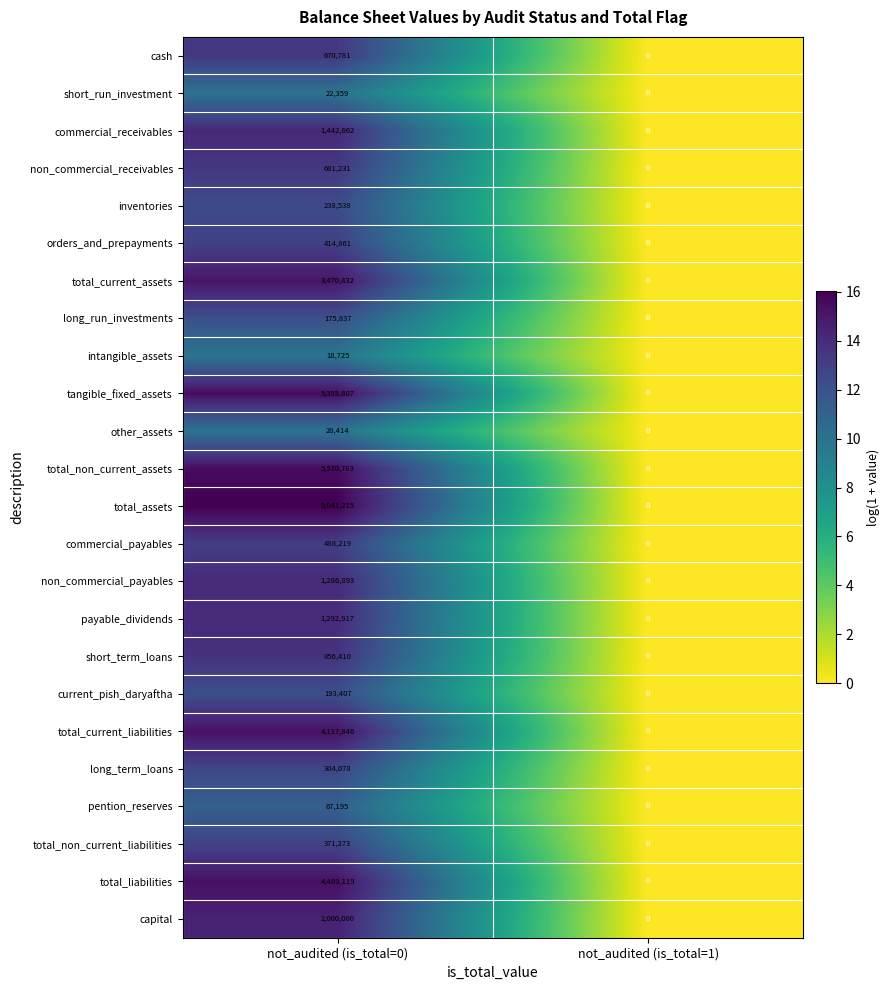

What is the maximum value shown in the chart?

9041215